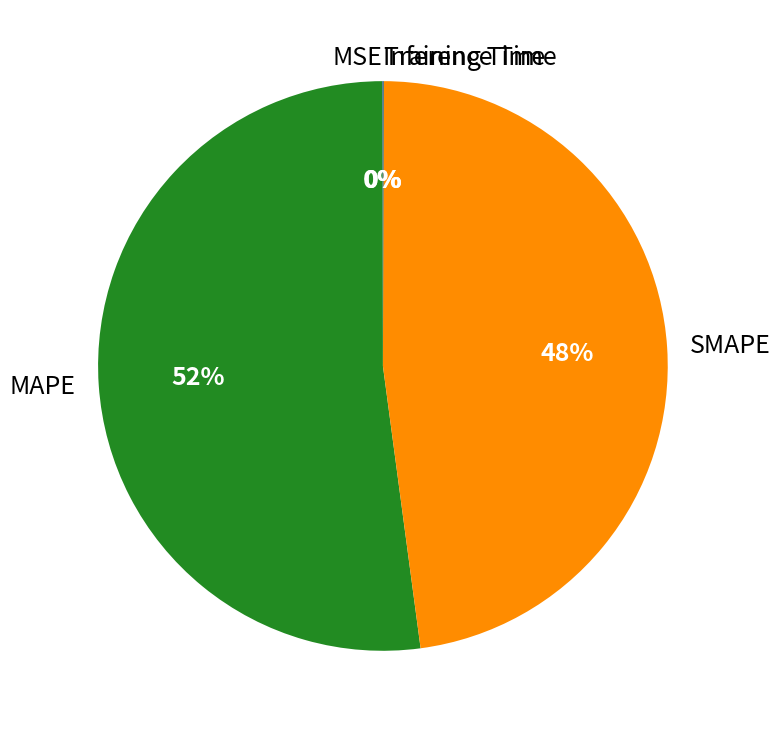

The MAPE slice represents 38% of the pie. True or false?

False